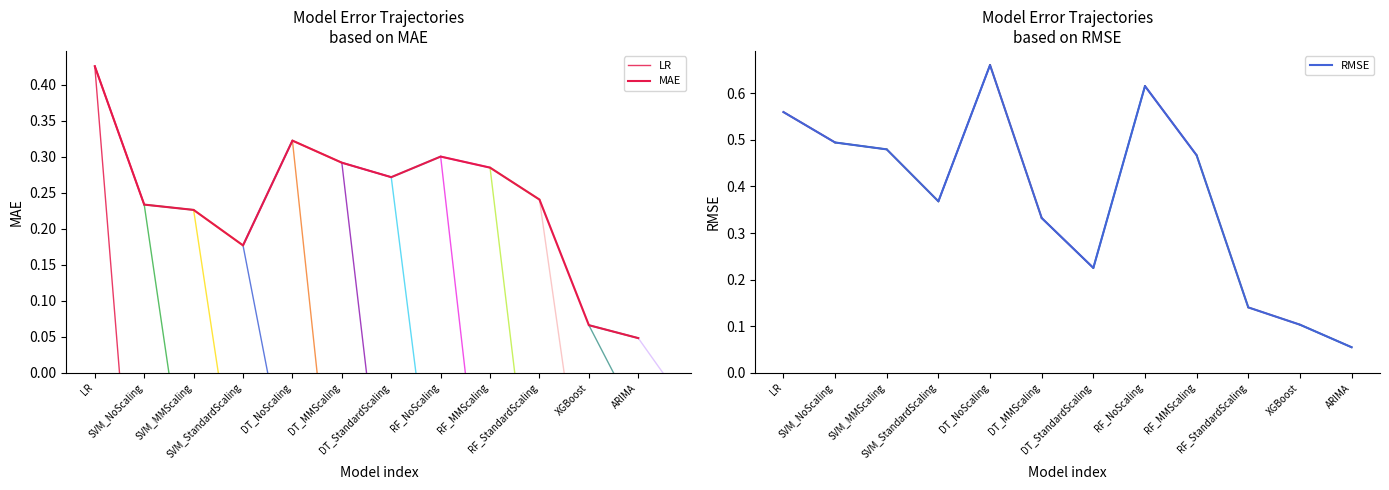

Rank the series by their maximum value, from highest to lowest.

RMSE, MAE